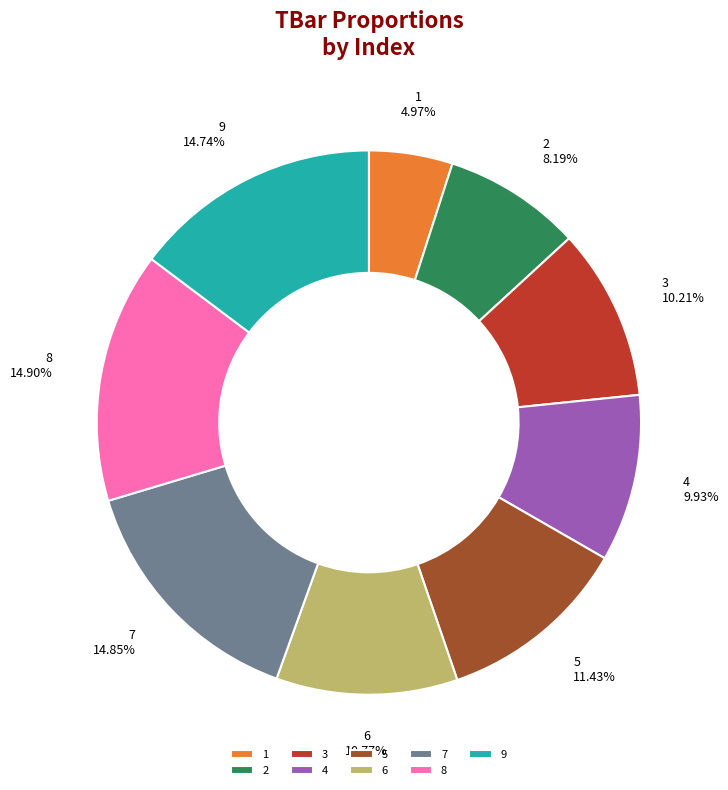

What percentage is NOT represented by 1?

95.0%